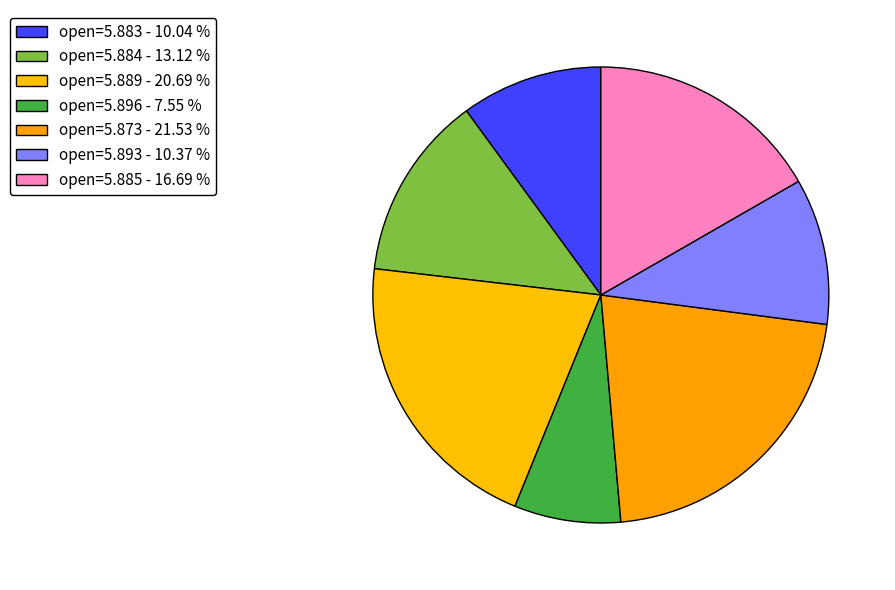

How many slices are in this pie chart?

7